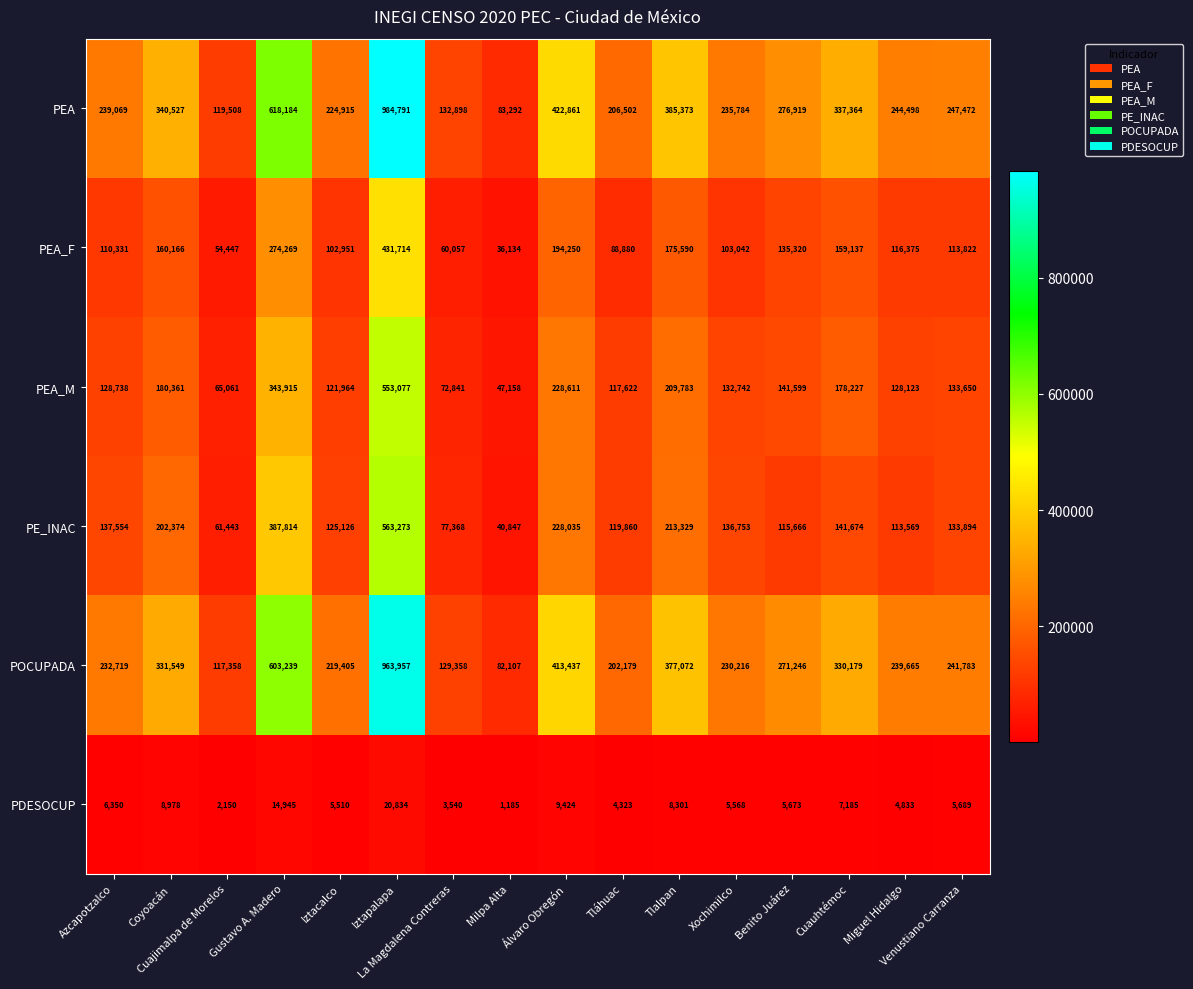

Rank the series by their maximum value, from highest to lowest.

PEA, POCUPADA, PE_INAC, PEA_M, PEA_F, PDESOCUP